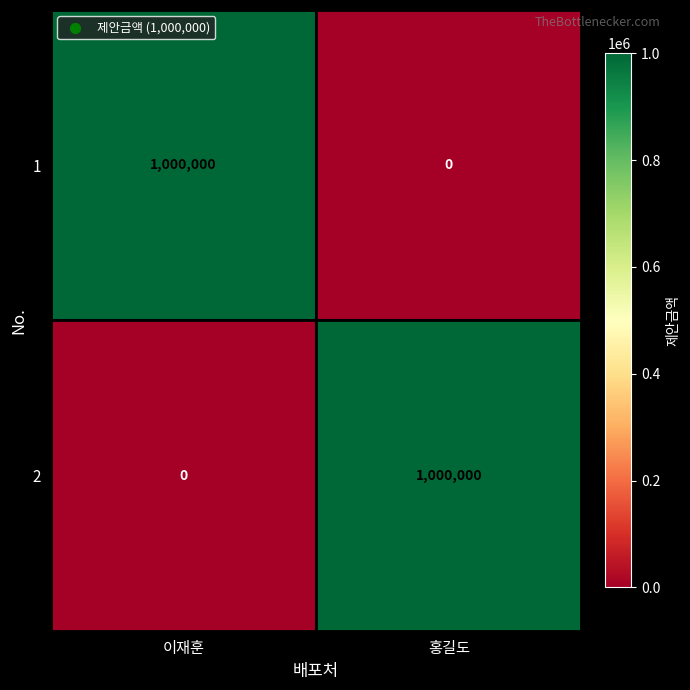

The value of 2 at 이재훈 is -307234. True or false?

False